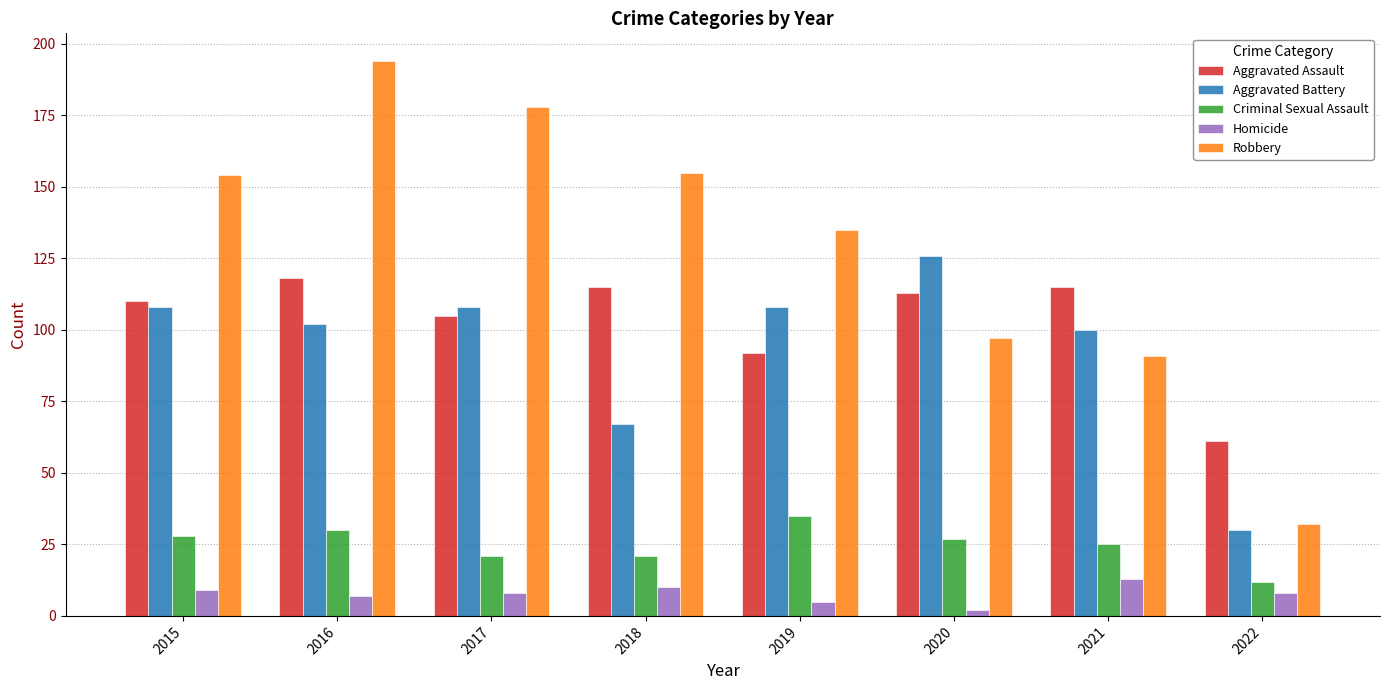

At how many categories does at least one series exceed 57?

8